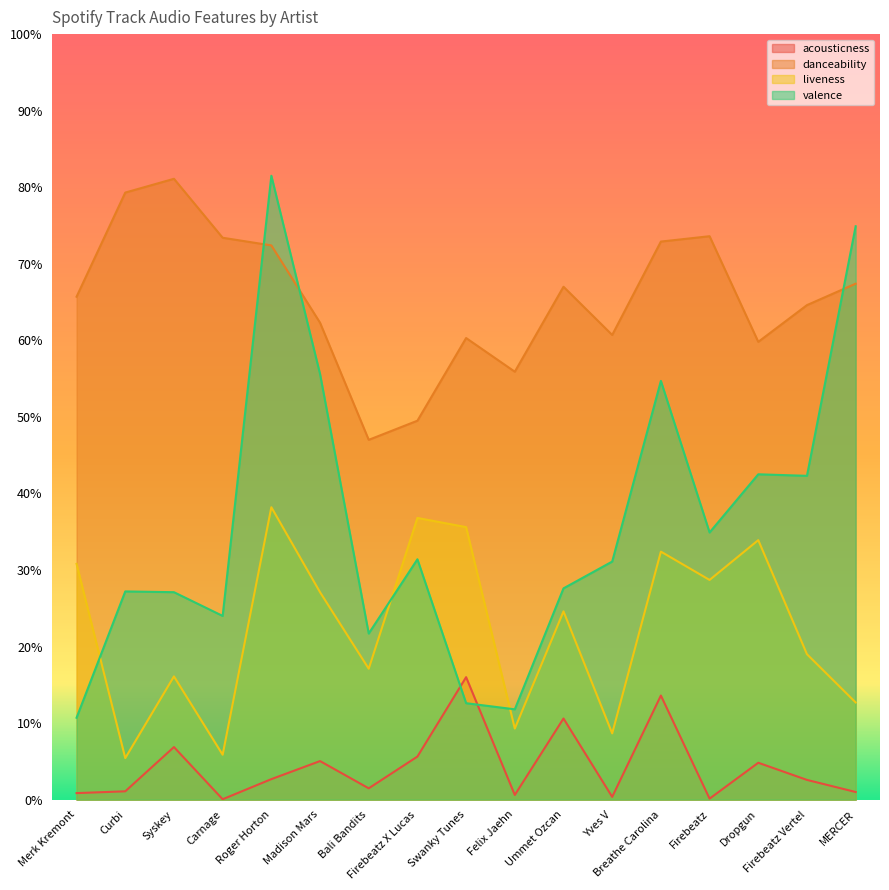

Reading right to left, extract all data points from this chart.

acousticness: 0.0	0.0	0.0	0.0	0.1	0.0	0.1	0.0	0.2	0.1	0.0	0.1	0.0	0.0	0.1	0.0	0.0
danceability: 0.7	0.6	0.6	0.7	0.7	0.6	0.7	0.6	0.6	0.5	0.5	0.6	0.7	0.7	0.8	0.8	0.7
liveness: 0.1	0.2	0.3	0.3	0.3	0.1	0.2	0.1	0.4	0.4	0.2	0.3	0.4	0.1	0.2	0.1	0.3
valence: 0.7	0.4	0.4	0.3	0.5	0.3	0.3	0.1	0.1	0.3	0.2	0.6	0.8	0.2	0.3	0.3	0.1